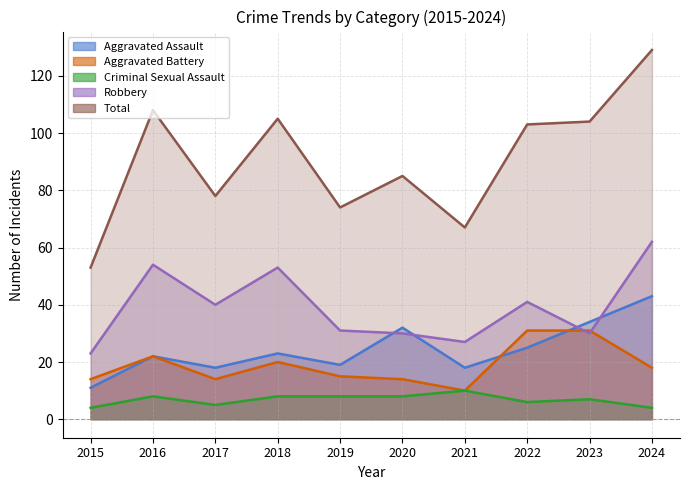

What is the spread (max minus min) of values at 2020?

77